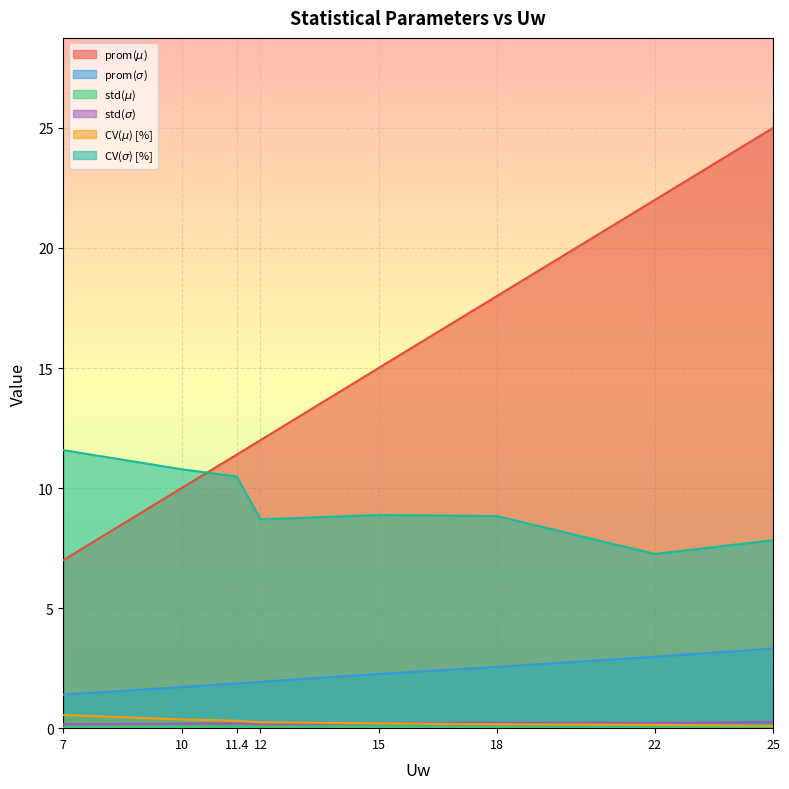

The value of CV($\sigma$) [%] at 11.4 is 10.5. True or false?

True